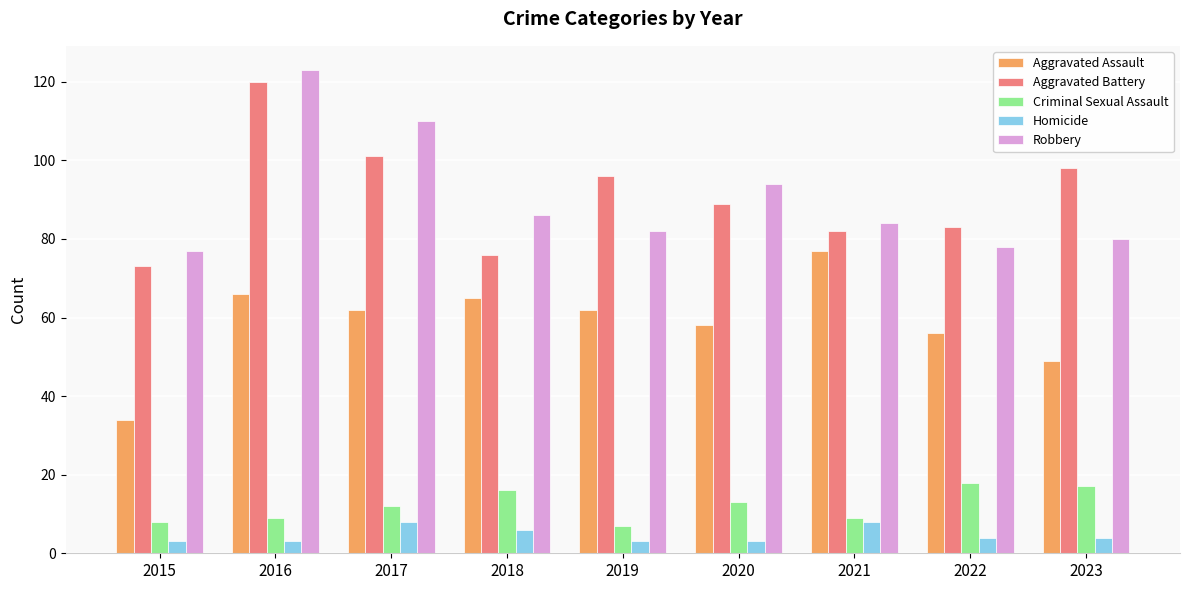

At 2023, list the series in order from smallest to largest.

Homicide, Criminal Sexual Assault, Aggravated Assault, Robbery, Aggravated Battery